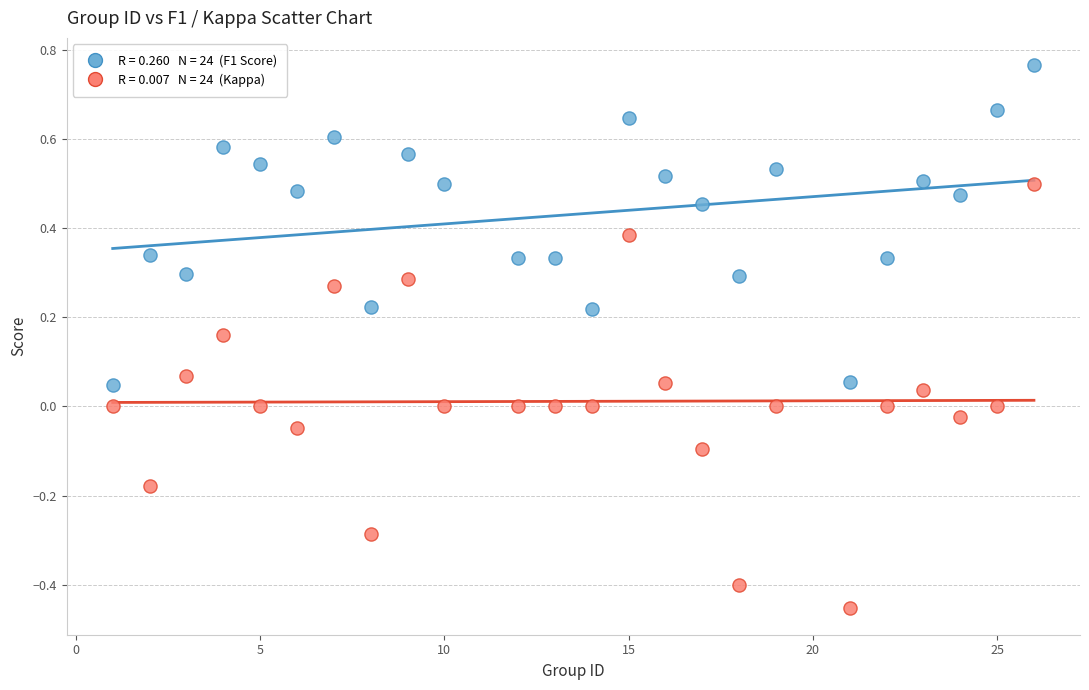

Across all data points, what is the range of Y values (max minus min)?

1.2